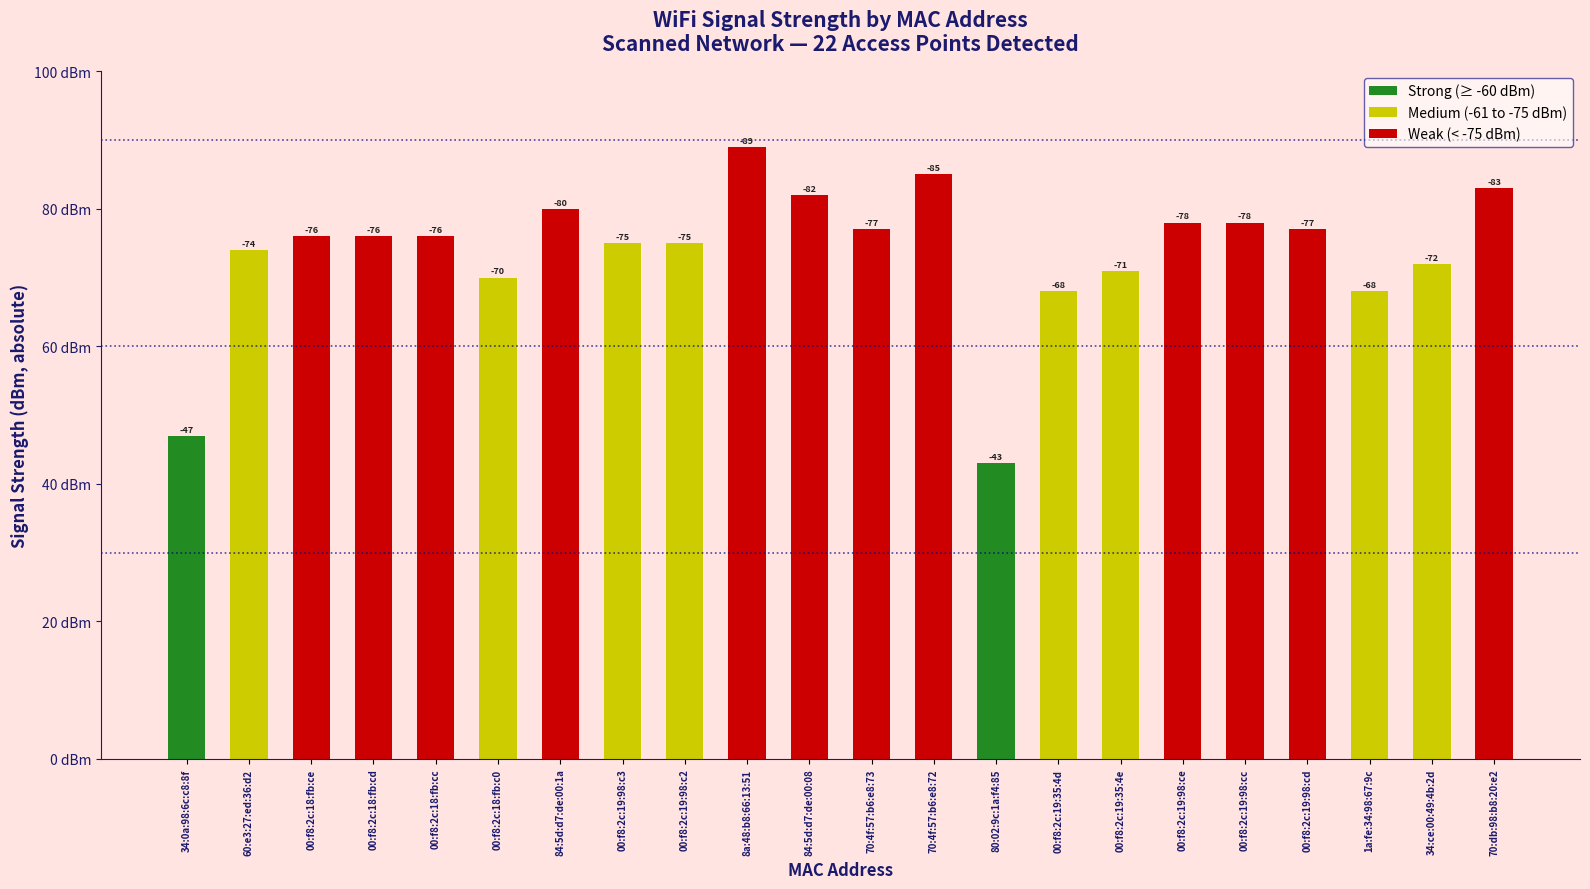

How many bars are there in total?

22